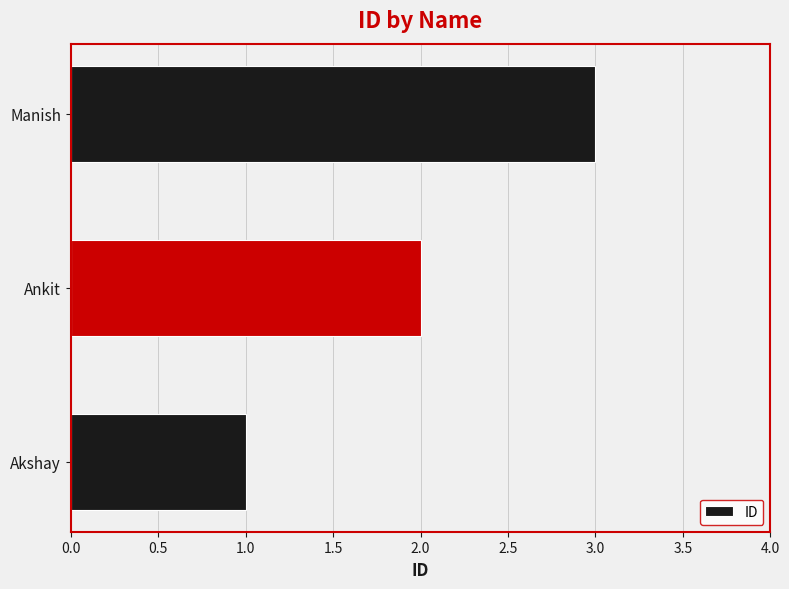

Approximately how many times larger is the value at Akshay compared to Manish?

0.3